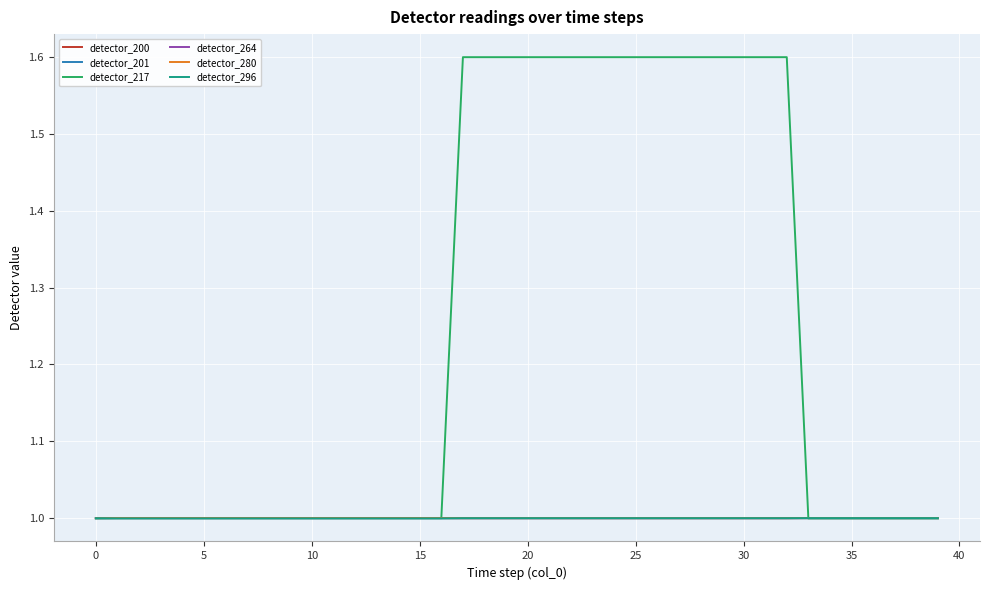

What is the lowest value of the detector_200 series?

1.0